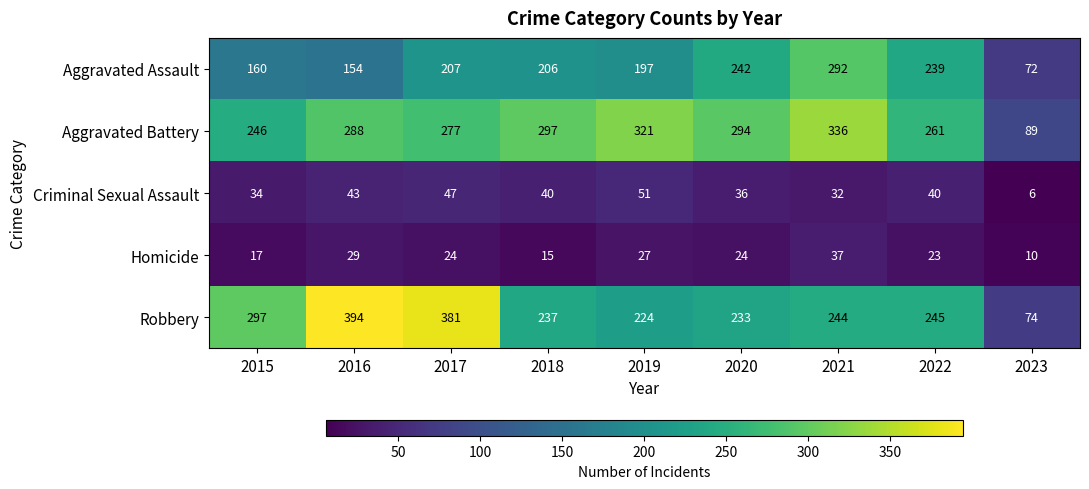

What is the difference between the second highest and second lowest values in the Criminal Sexual Assault series?

15